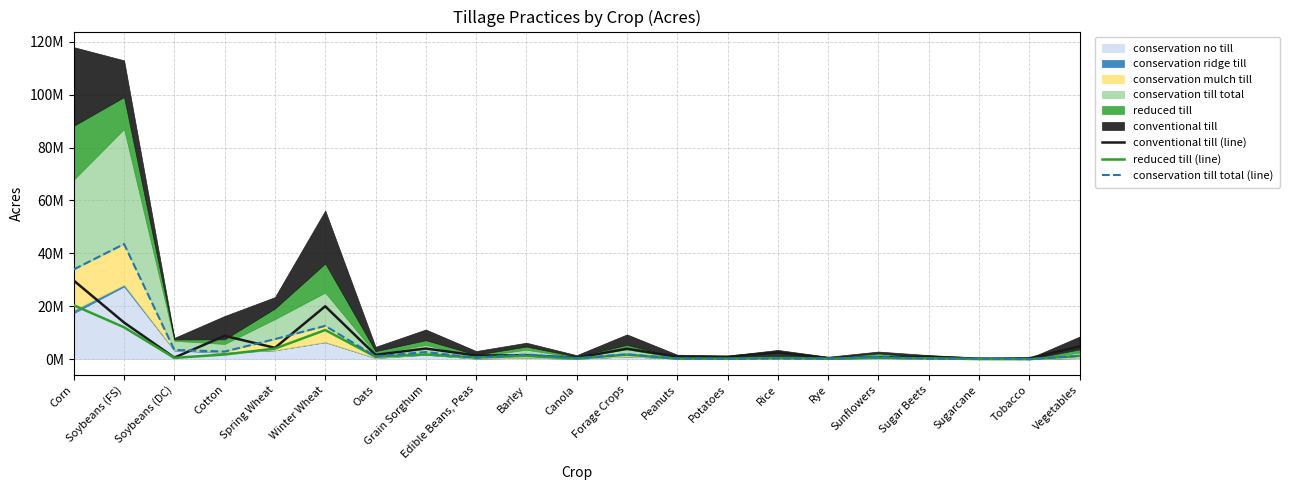

True or false: reduced till (line) and conventional till (line) cross at least once.

False